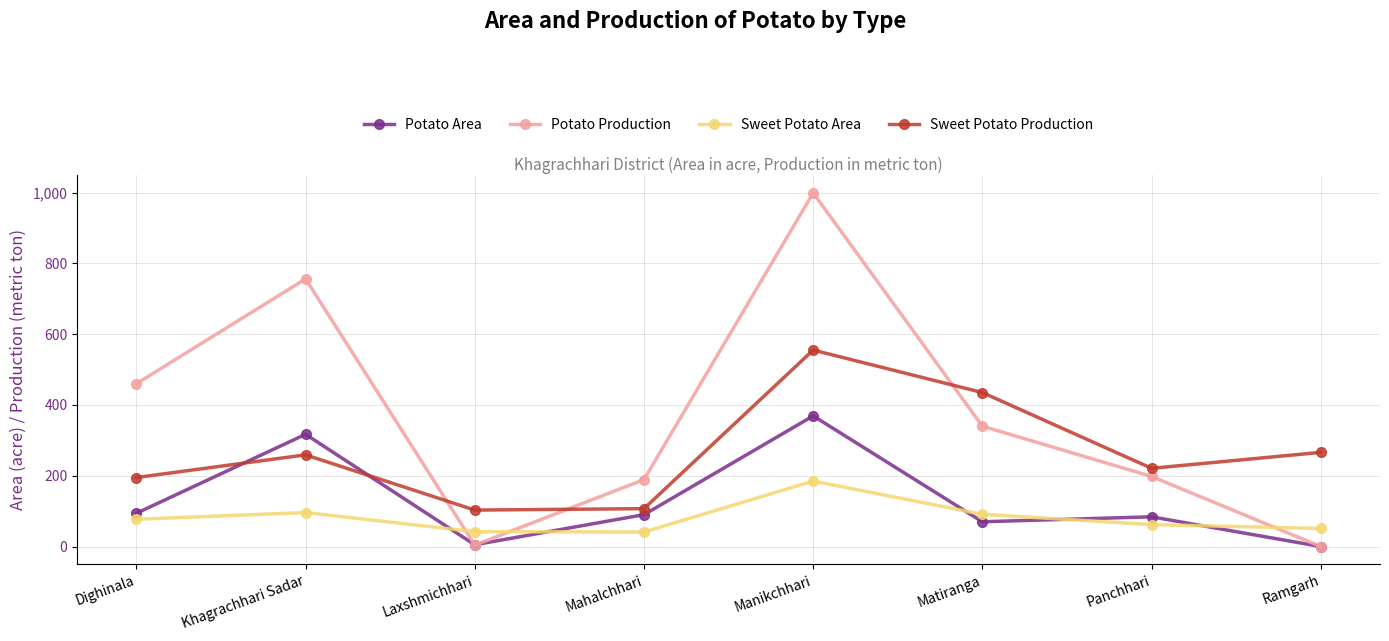

Which category has the highest value in the Potato Area series?

Manikchhari